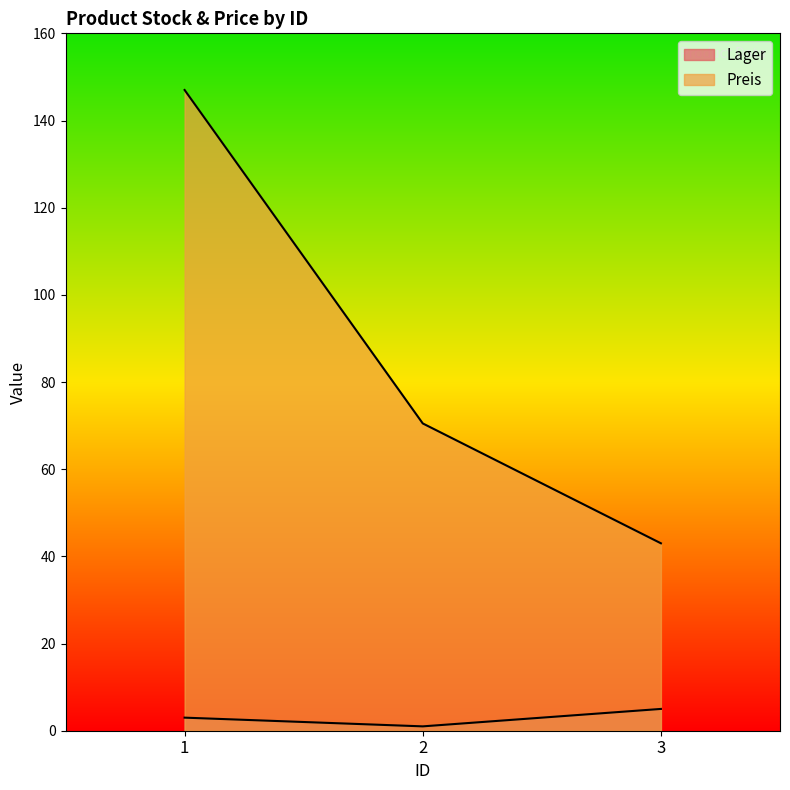

Is the value of Lager at 1 greater than the value of Preis at 3?

No